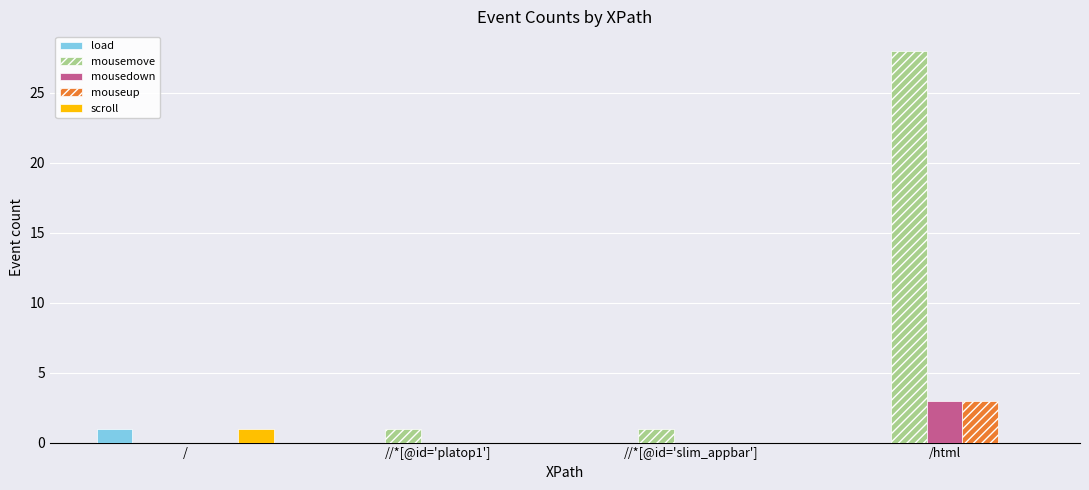

At which category is the sum across all series the highest?

/html